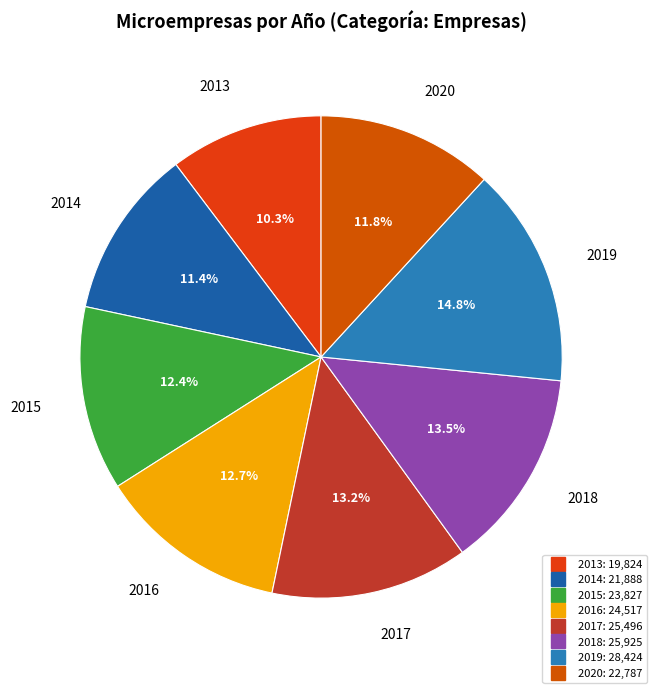

Which slice is the smallest?

2013